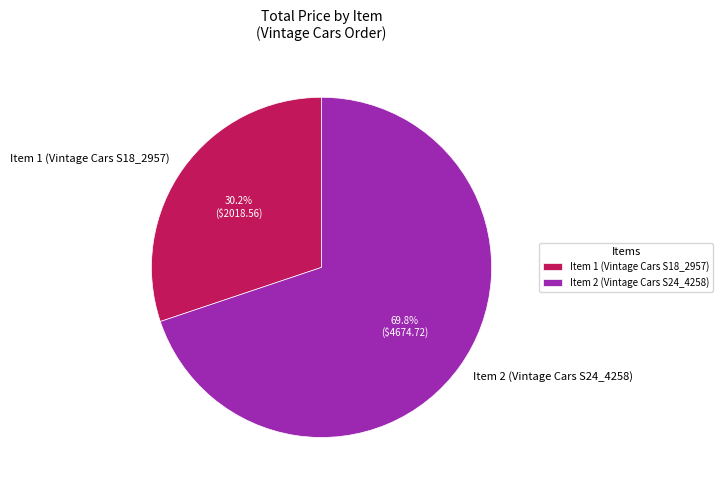

What is the majority slice?

Item 2 (Vintage Cars S24_4258)